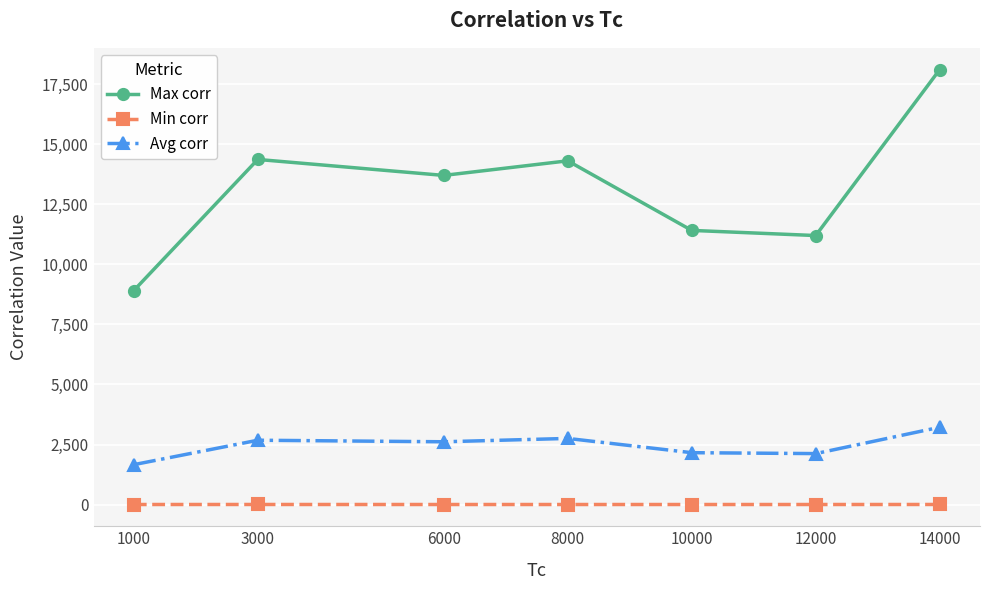

Does the chart display data point markers on the line(s)?

Yes